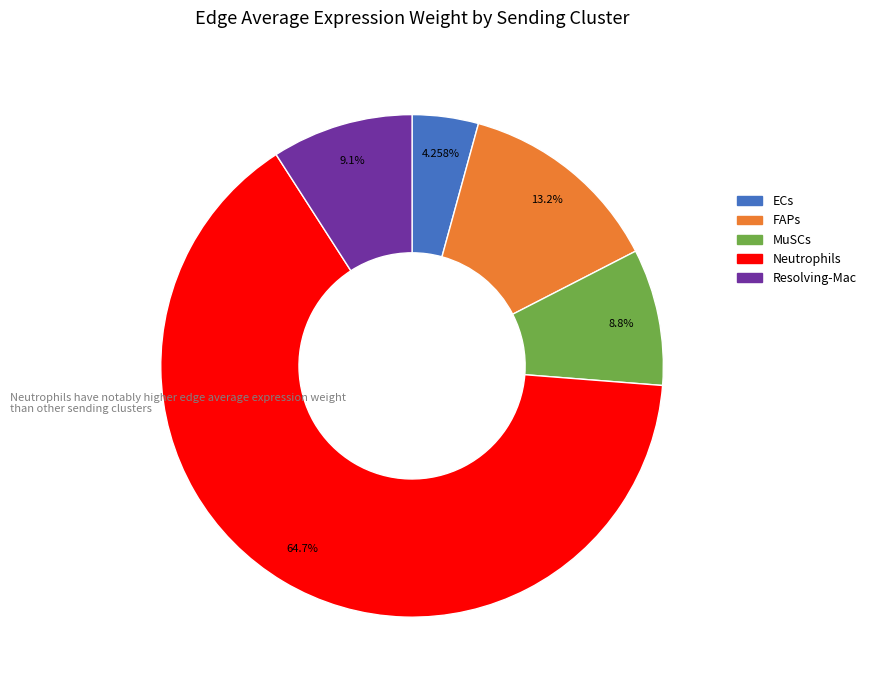

Which slice is the largest?

Neutrophils